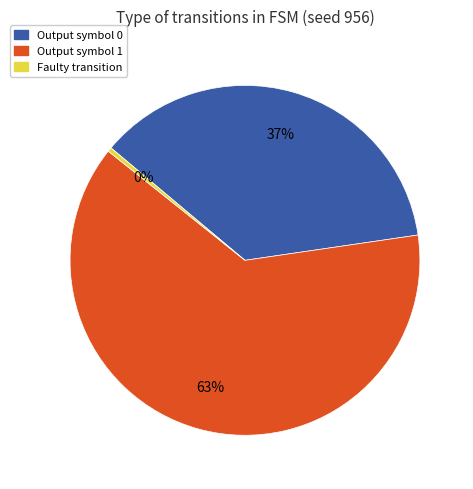

Does Output symbol 1 account for over 50% of the chart?

Yes